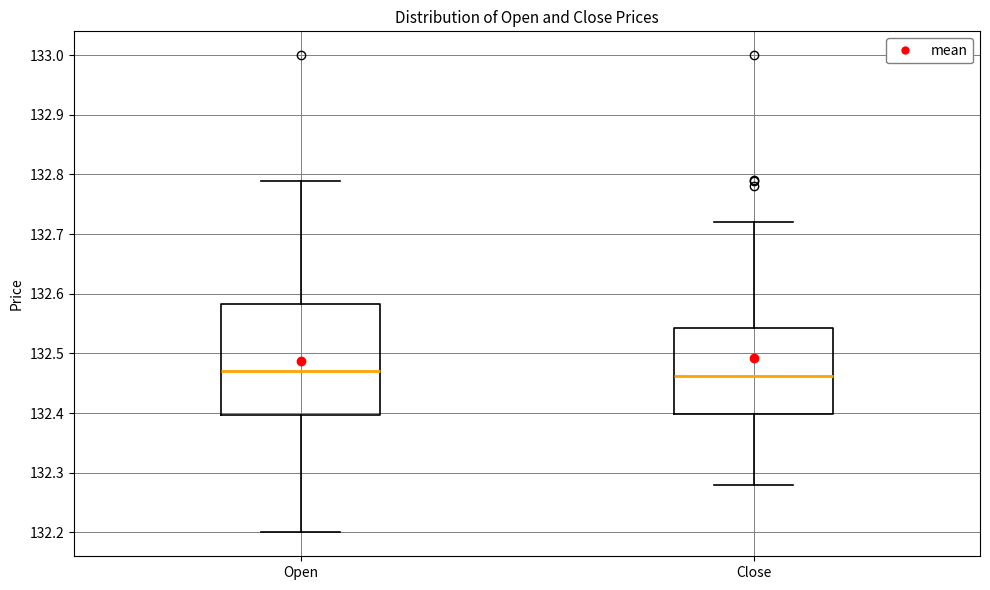

Reading left to right, read every box against the y-axis: the position of its median line, the range the box covers, and the ends of its whiskers. The values are not printed on the chart, so give them approximately, as read against the axis.

Open: median 132.47, box 132.40 to 132.58, whiskers 132.20 to 132.79
Close: median 132.46, box 132.40 to 132.54, whiskers 132.28 to 132.72